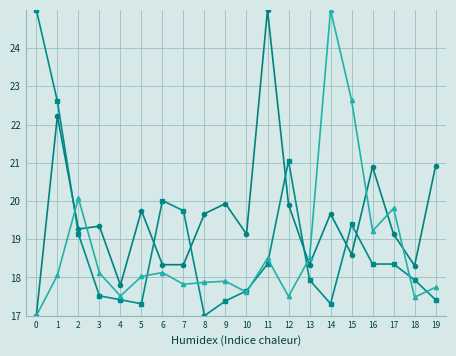

What is the total value across all series at 5?

55.1